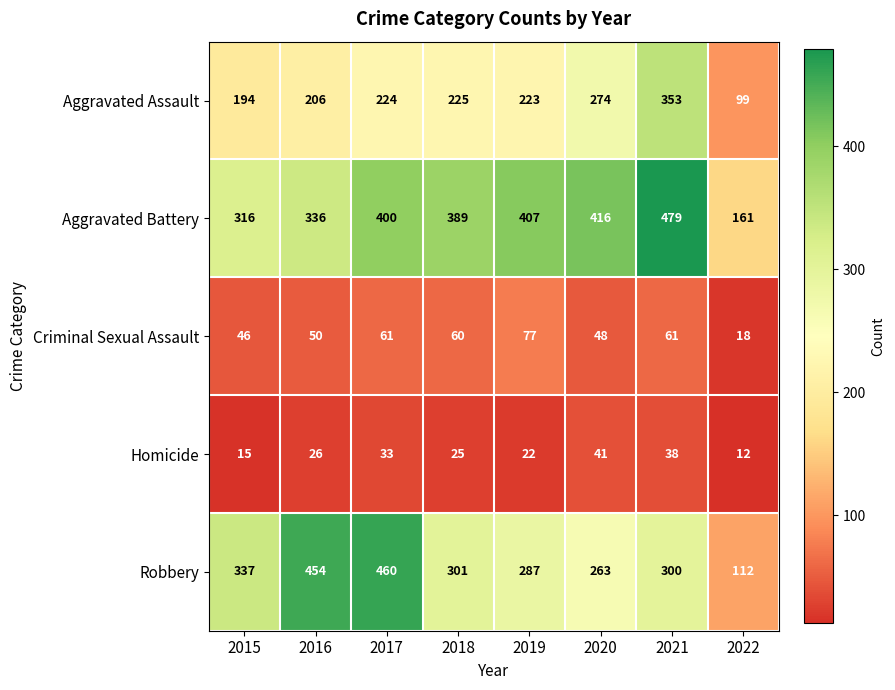

Between 2017 and 2021, which series saw the biggest shift?

Robbery